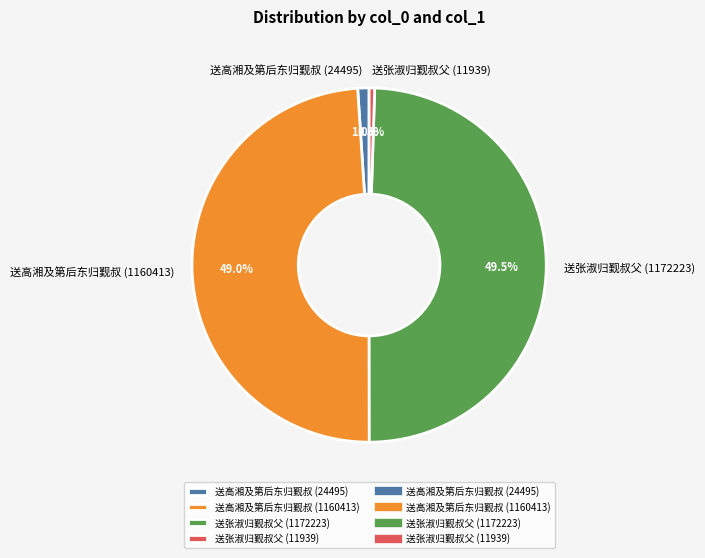

Between 送高湘及第后东归觐叔 (1160413) and 送张淑归觐叔父 (11939), which is larger?

送高湘及第后东归觐叔 (1160413)